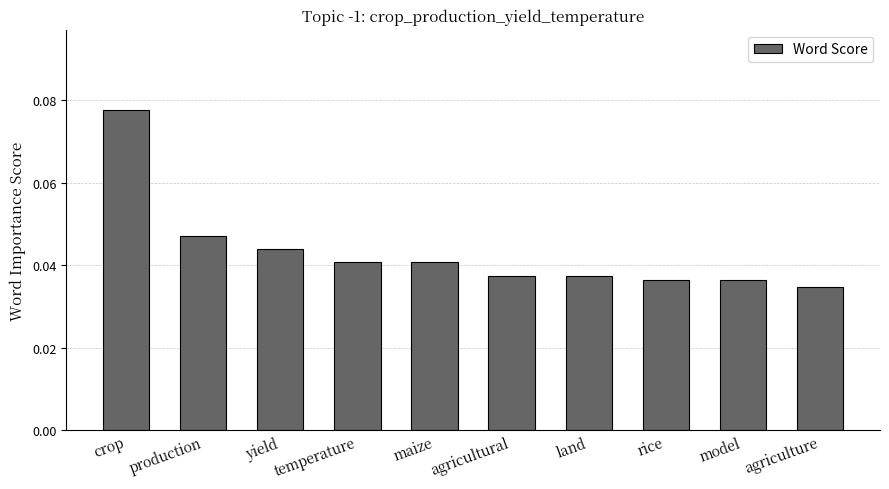

Between production and land, which is larger?

production